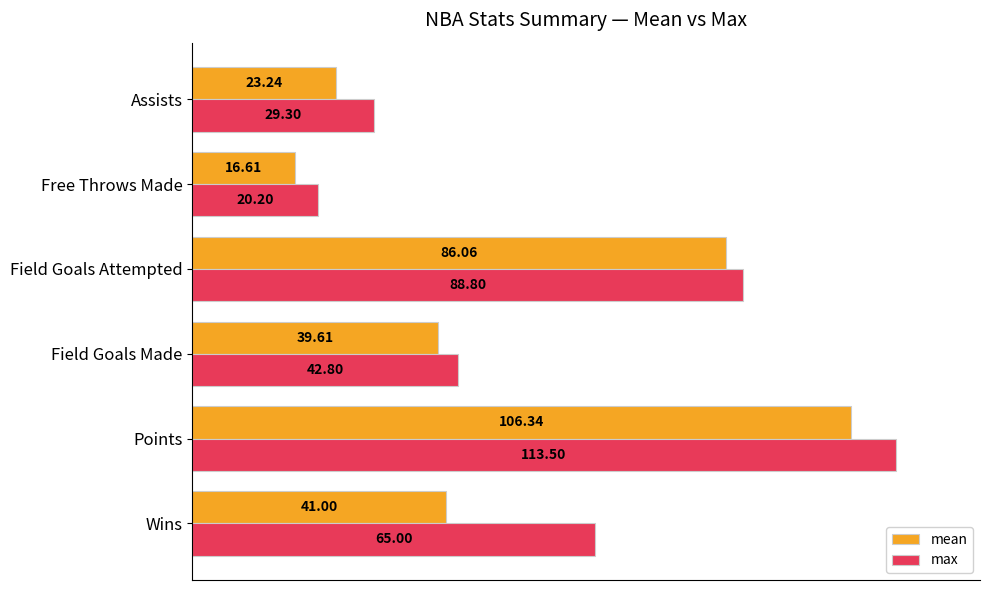

At which category does the chart reach its peak across all series?

Points